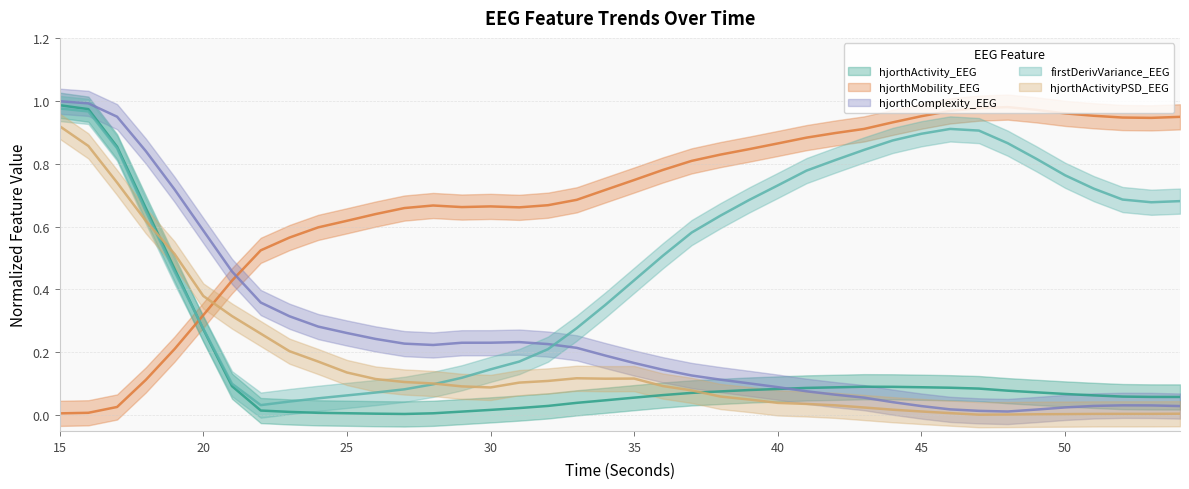

Which has a higher value, 24 or 35?

35